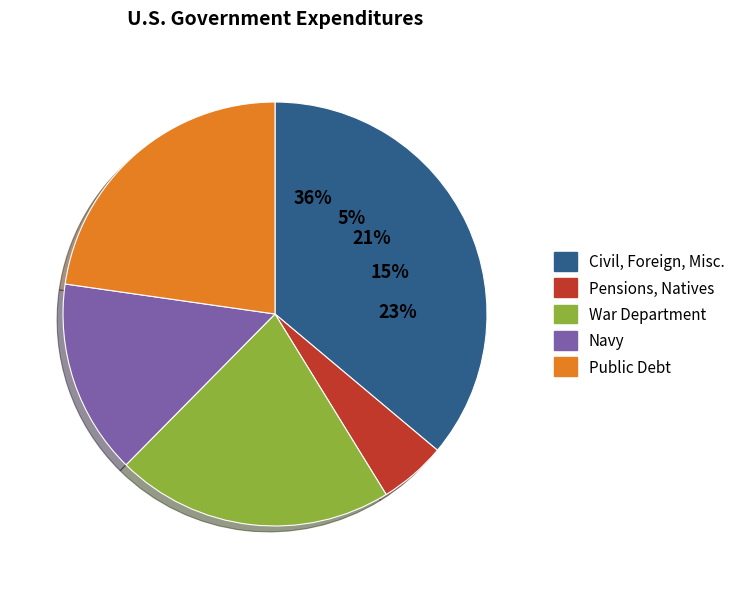

What is the smallest slice in the pie chart?

Pensions, Natives